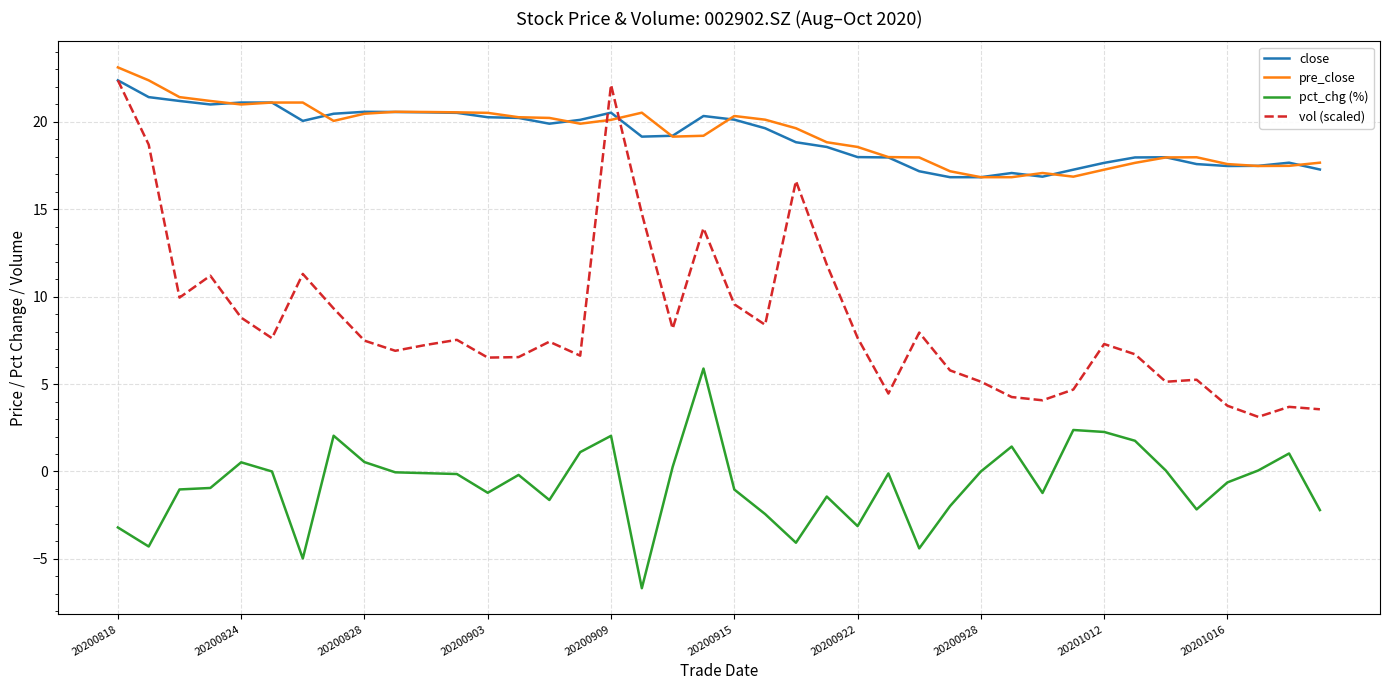

Which series has the widest spread of values?

vol (scaled)